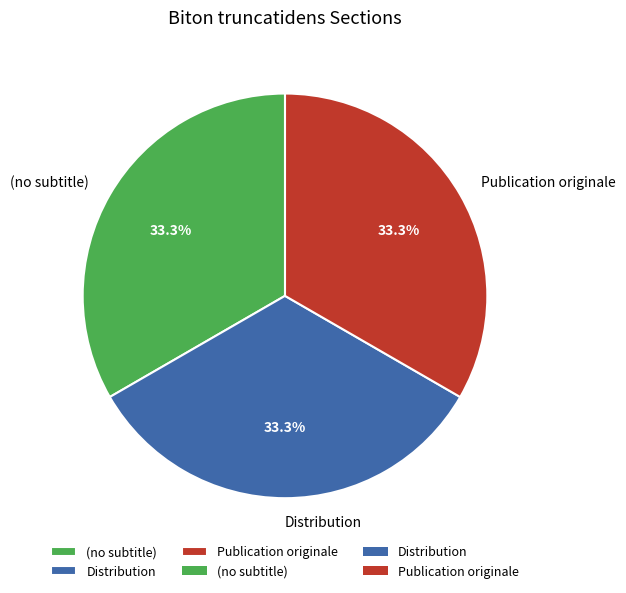

To the nearest percent, what is the difference between the largest and smallest slice percentages?

0%